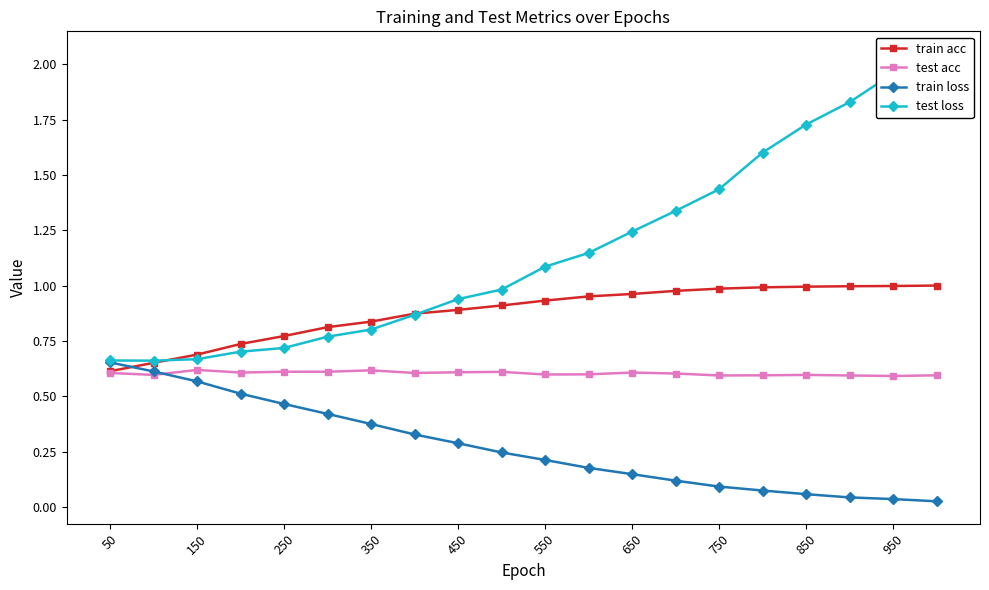

True or false: train loss has a value of 0.3 at 450.

True